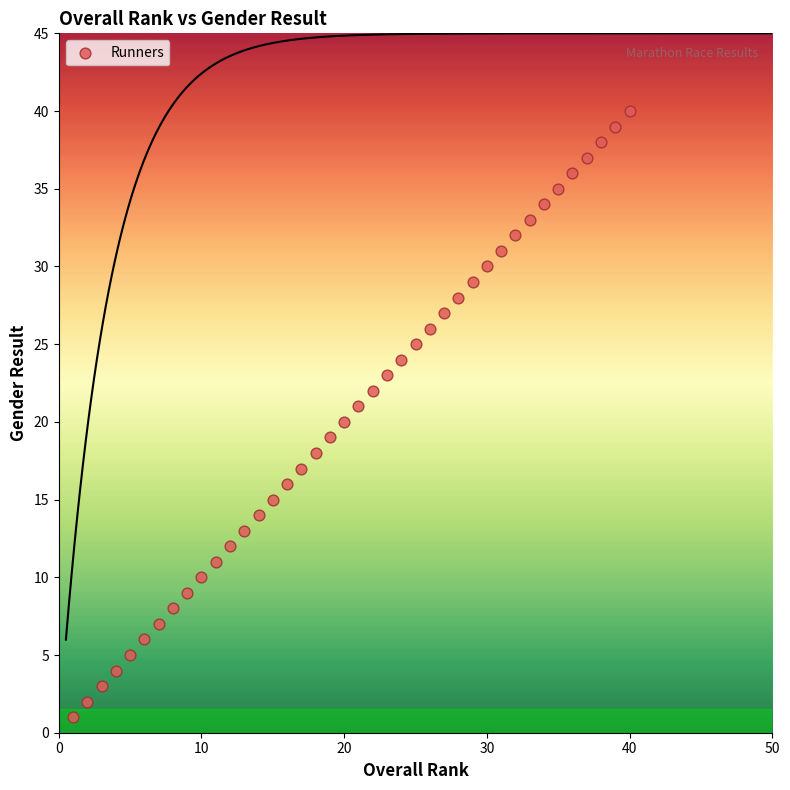

What is the range of X values (max minus min)?

39